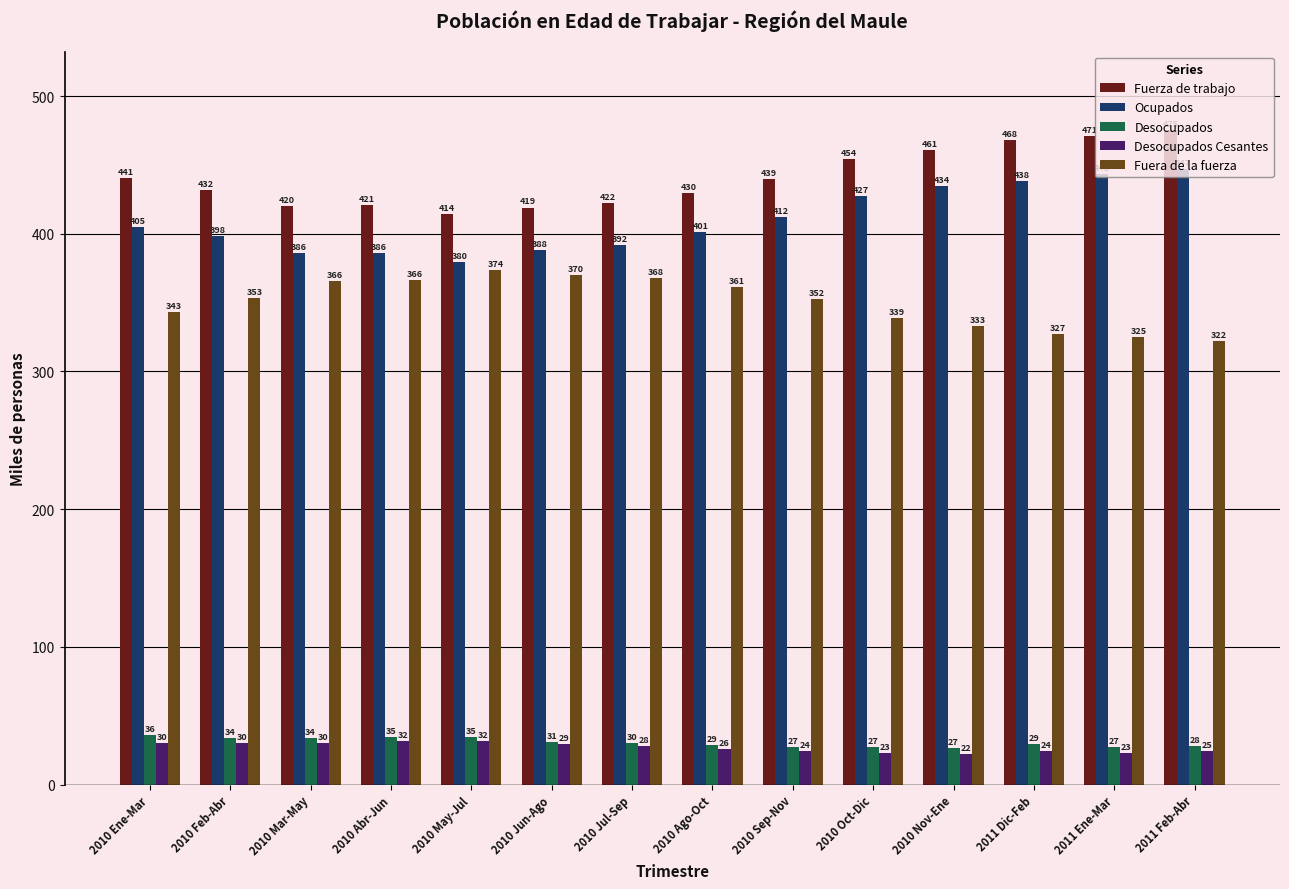

How many bars are there in each group?

5